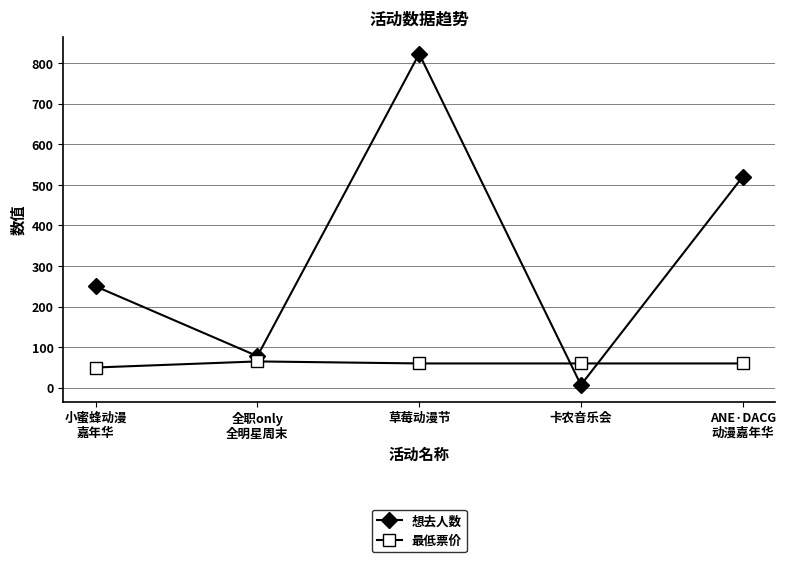

The value of 最低票价 at 全职only
全明星周末 is 65. True or false?

True